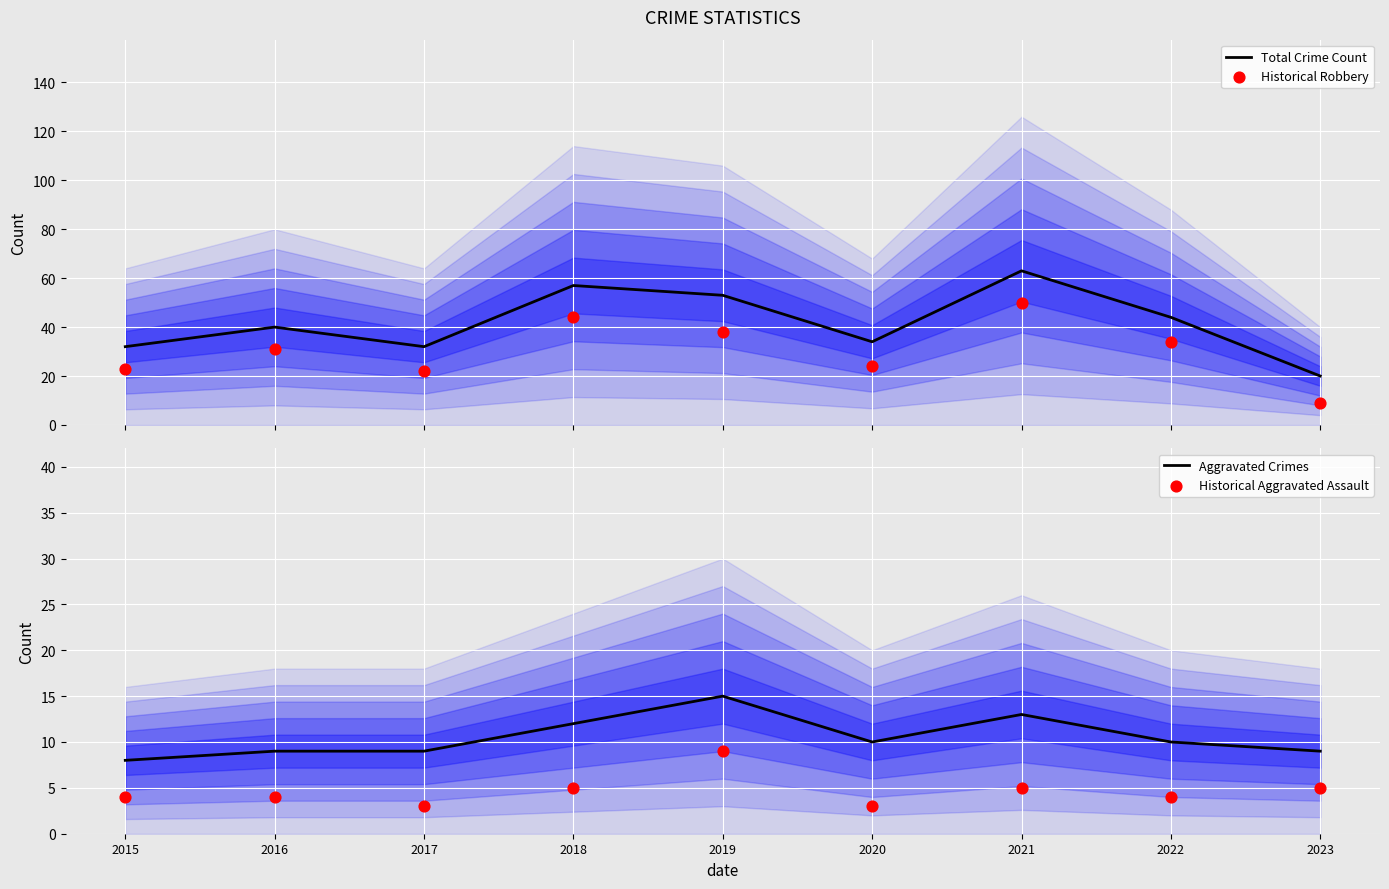

Which series has the largest total across all categories?

Total Crime Count